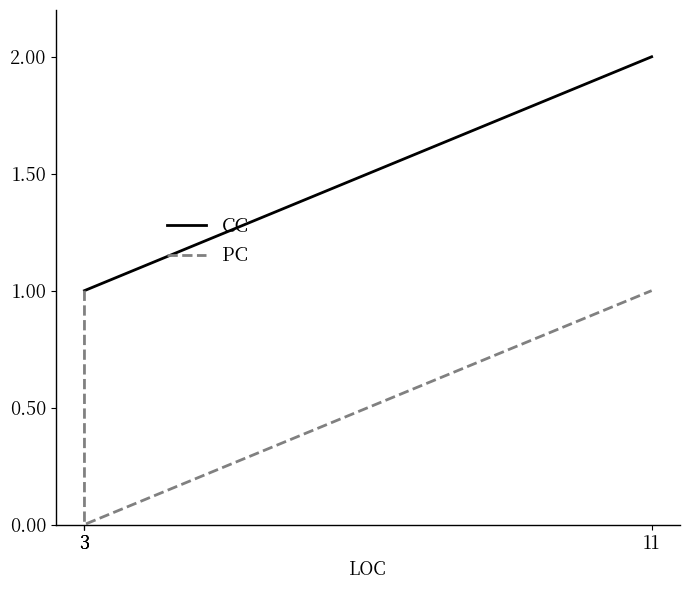

What is the total value across all series at 3?

2